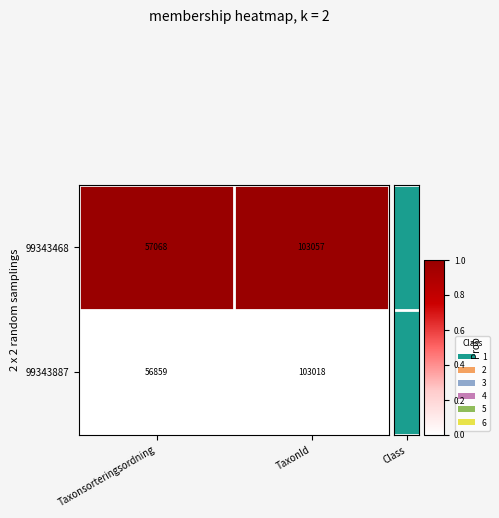

Rank the series by their maximum value, from lowest to highest.

99343887, 99343468